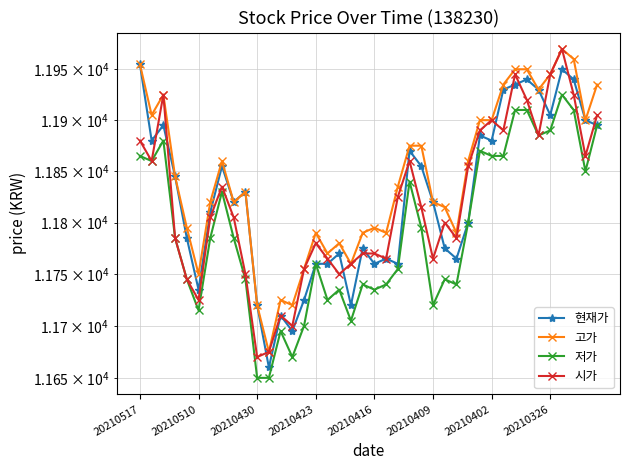

Count the number of categories in the chart.

40